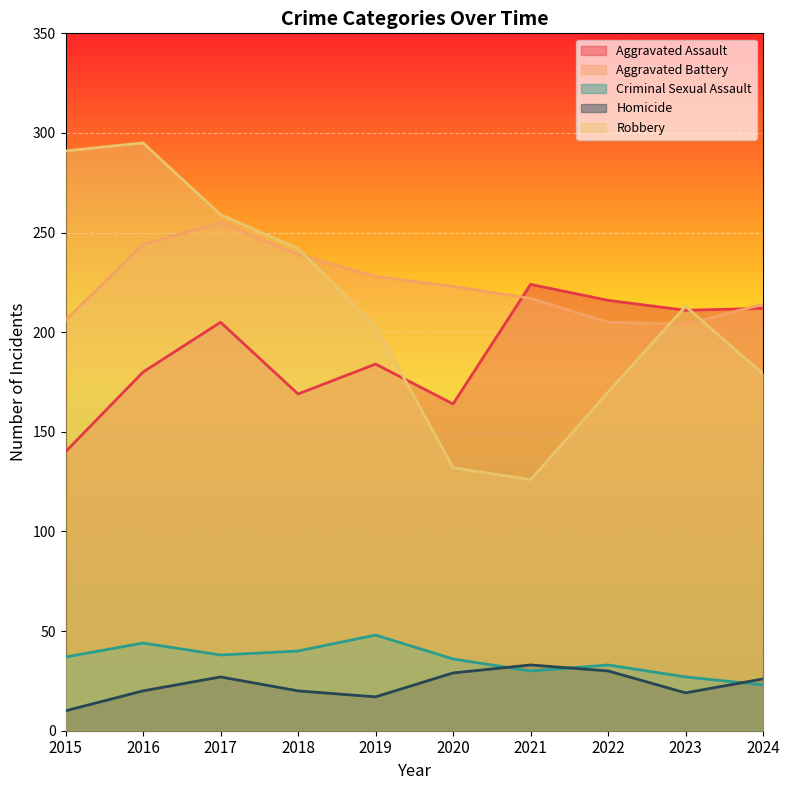

Is it true that Robbery equals 291 at 2015?

True